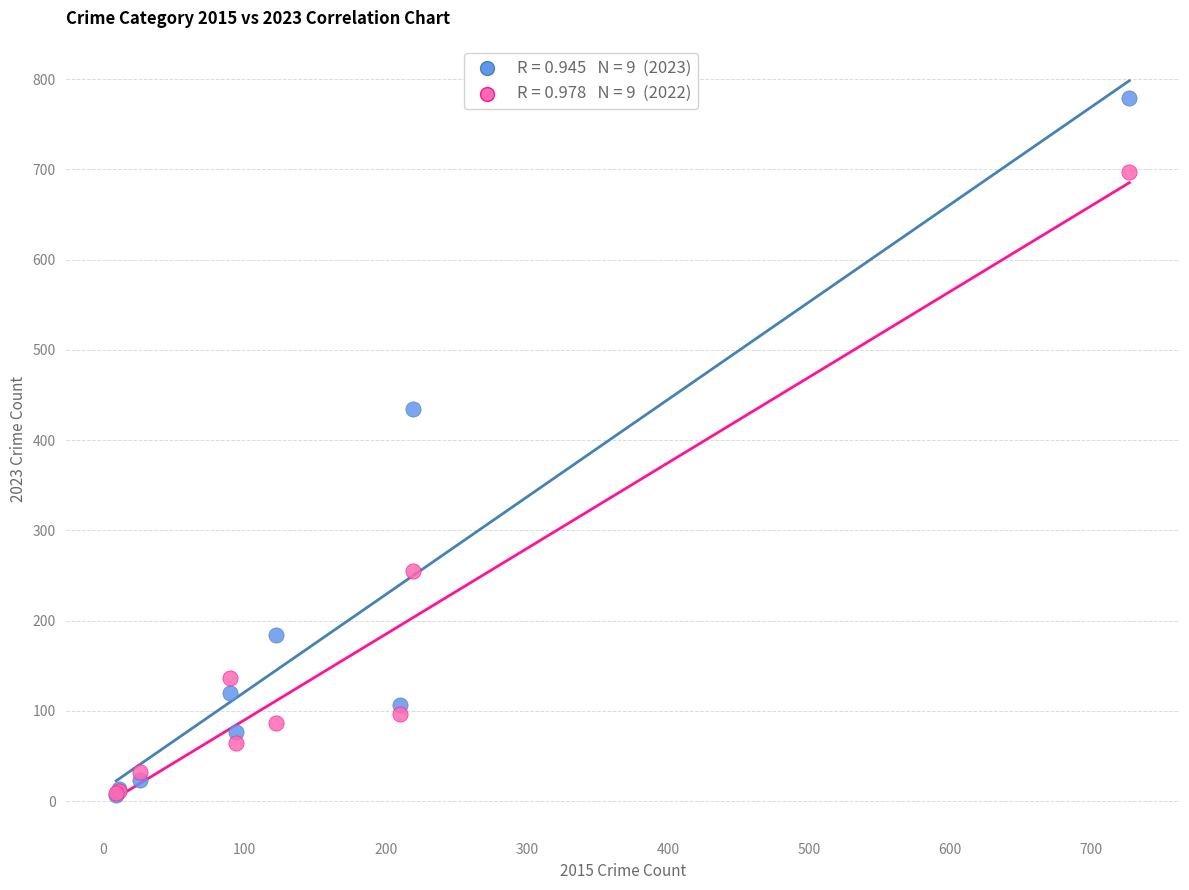

Across all series, what Y value is closest to 393?

434